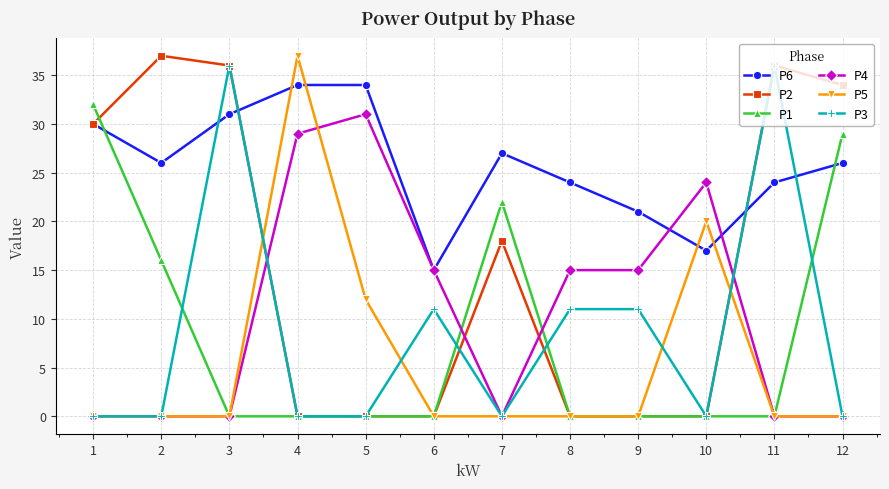

Reading left to right, list all the values displayed in this chart.

P6: 1=30	2=26	3=31	4=34	5=34	6=15	7=27	8=24	9=21	10=17	11=24	12=26
P2: 1=30	2=37	3=36	4=0	5=0	6=0	7=18	8=0	9=0	10=0	11=36	12=34
P1: 1=32	2=16	3=0	4=0	5=0	6=0	7=22	8=0	9=0	10=0	11=0	12=29
P4: 1=0	2=0	3=0	4=29	5=31	6=15	7=0	8=15	9=15	10=24	11=0	12=0
P5: 1=0	2=0	3=0	4=37	5=12	6=0	7=0	8=0	9=0	10=20	11=0	12=0
P3: 1=0	2=0	3=36	4=0	5=0	6=11	7=0	8=11	9=11	10=0	11=36	12=0